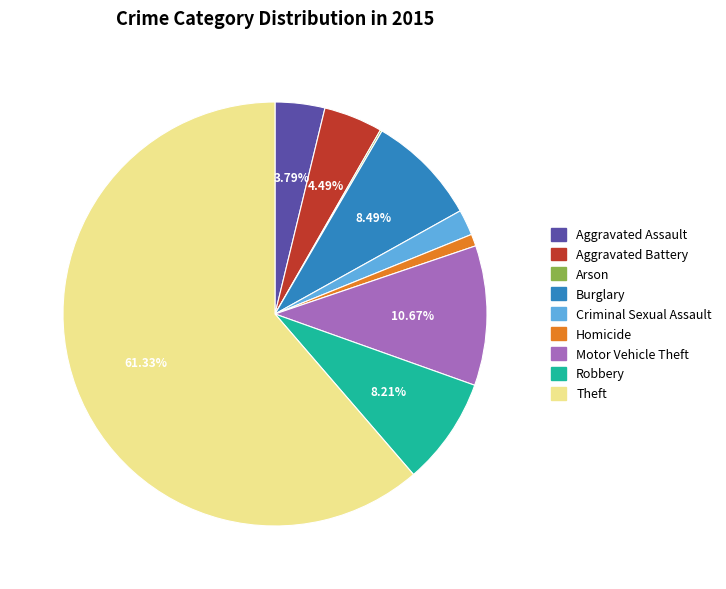

Is the sum of Theft and Aggravated Battery greater than half?

Yes